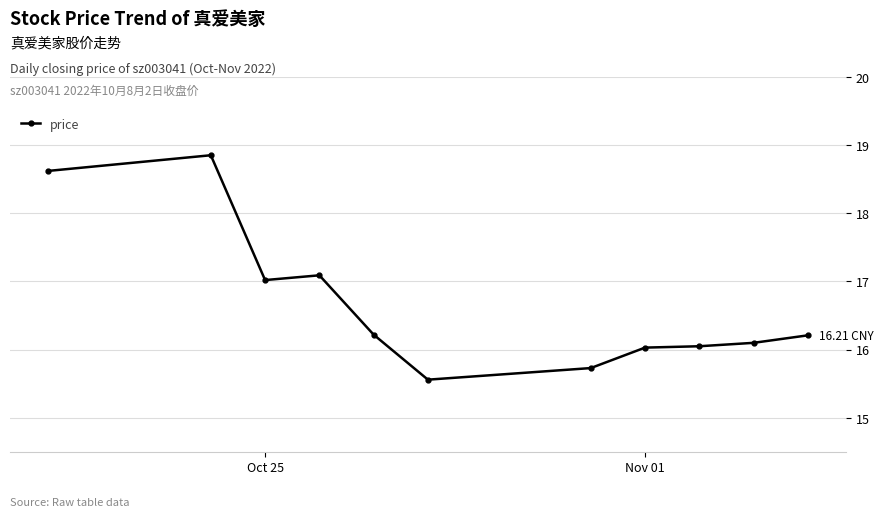

What is the average value?

16.7